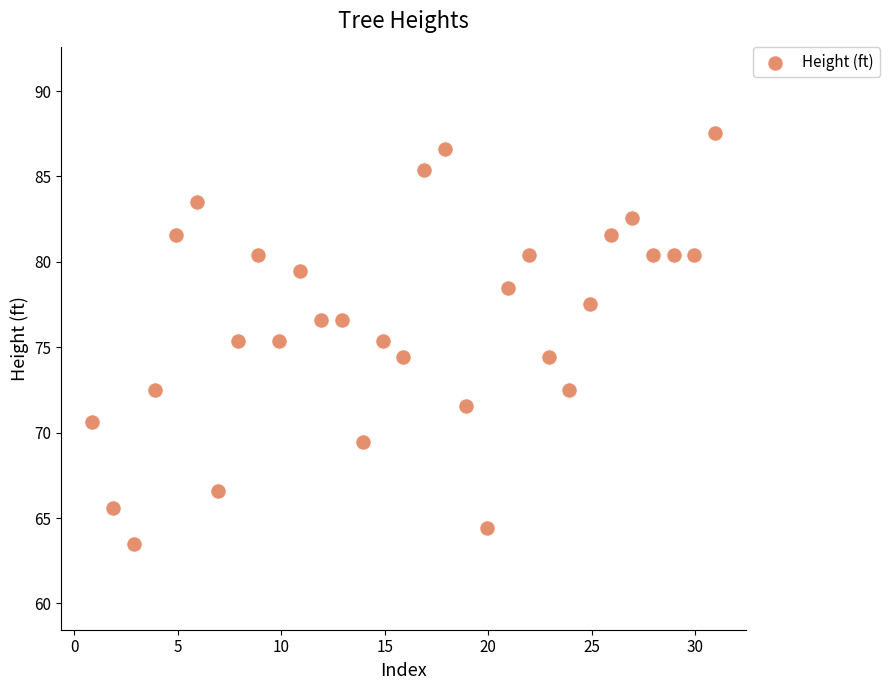

What is the range of Y values (max minus min)?

24.1